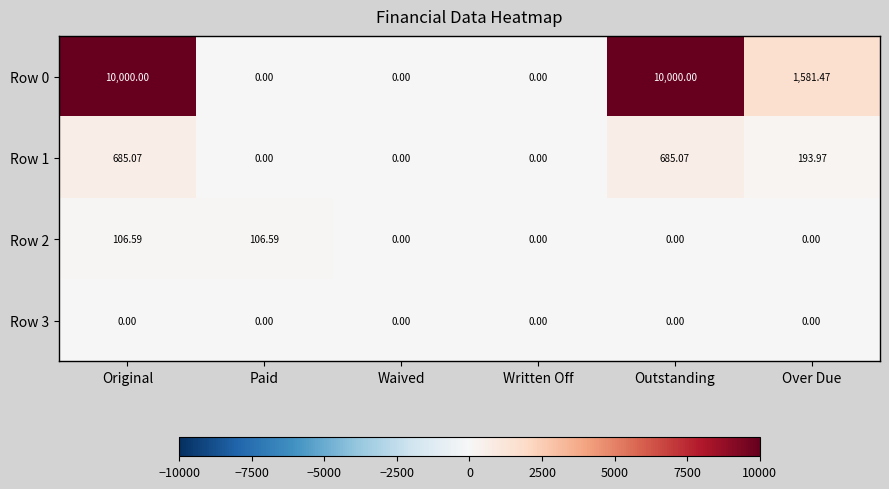

Which series has the largest total across all categories?

Row 0